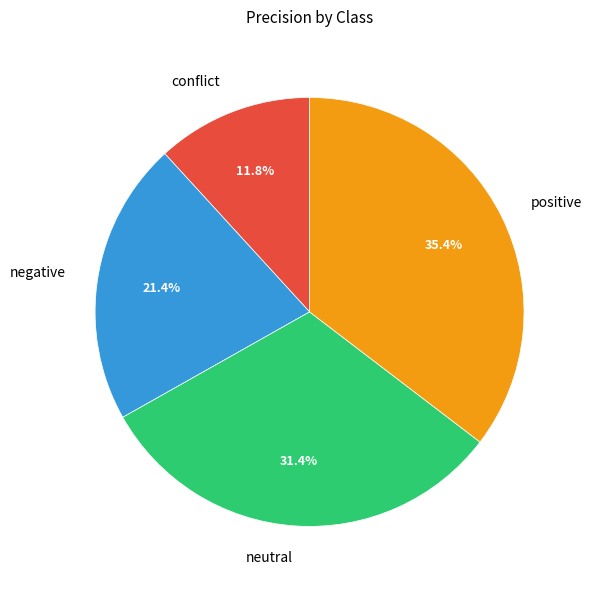

True or false: conflict accounts for 12% of the total.

True